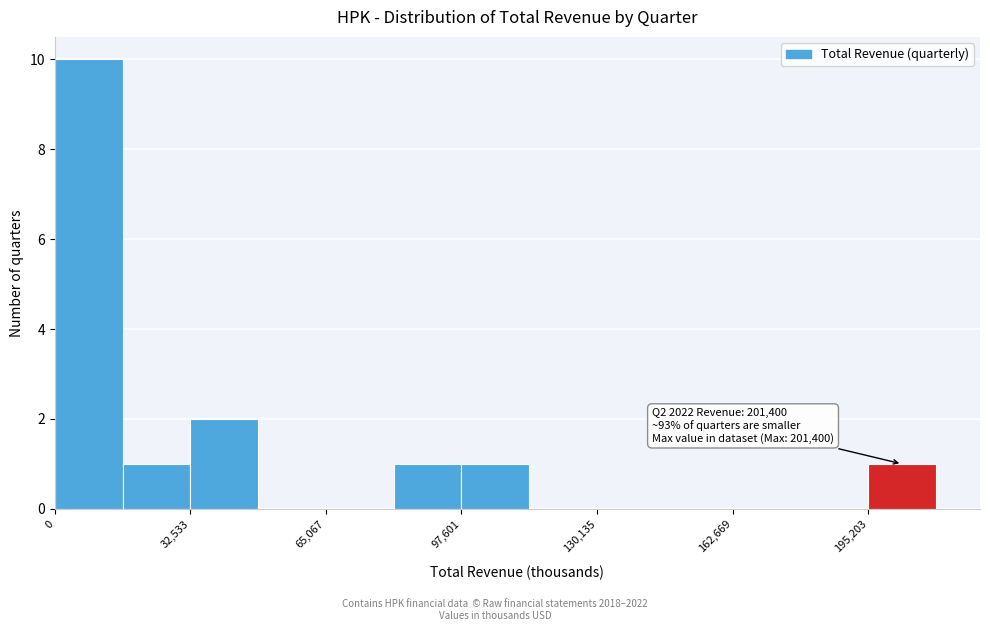

Read against the x-axis, roughly where is the centre of the tallest bar?

10000